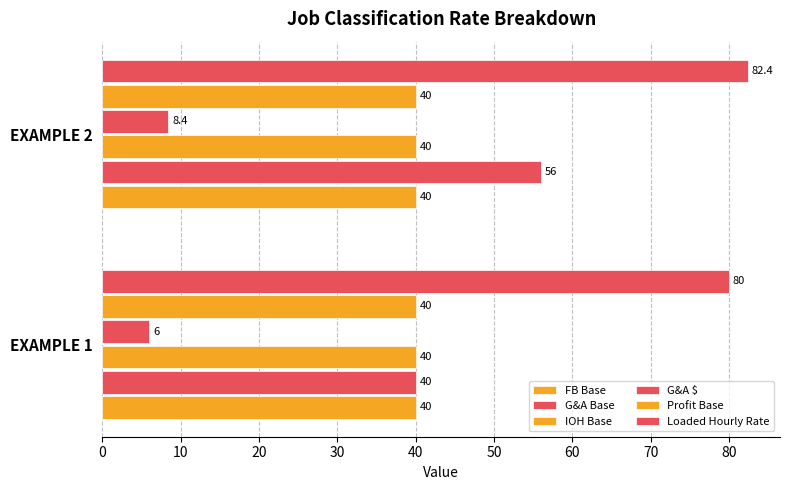

How many series are shown in this chart?

6